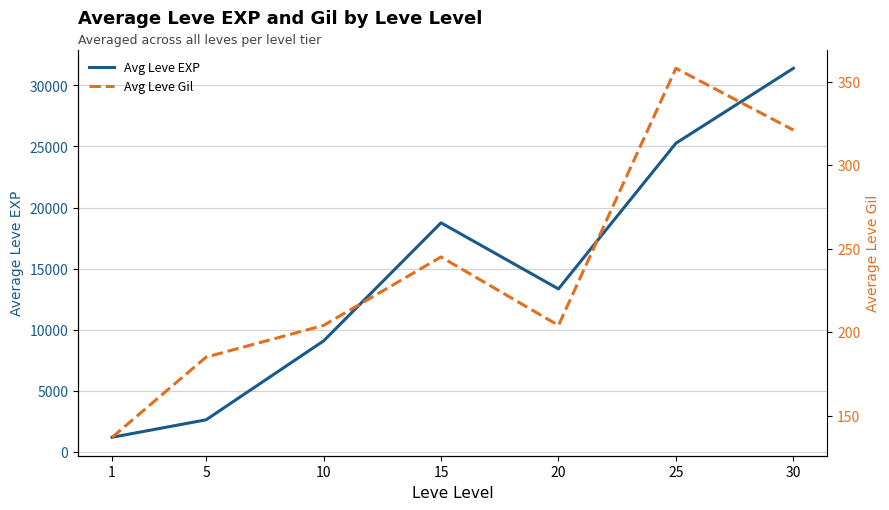

Reading right to left, extract all data points from this chart.

Avg Leve EXP: 30=31390	25=25263	20=13348	15=18752	10=9090	5=2640	1=1213
Avg Leve Gil: 30=321	25=358	20=204	15=245	10=204	5=185	1=137